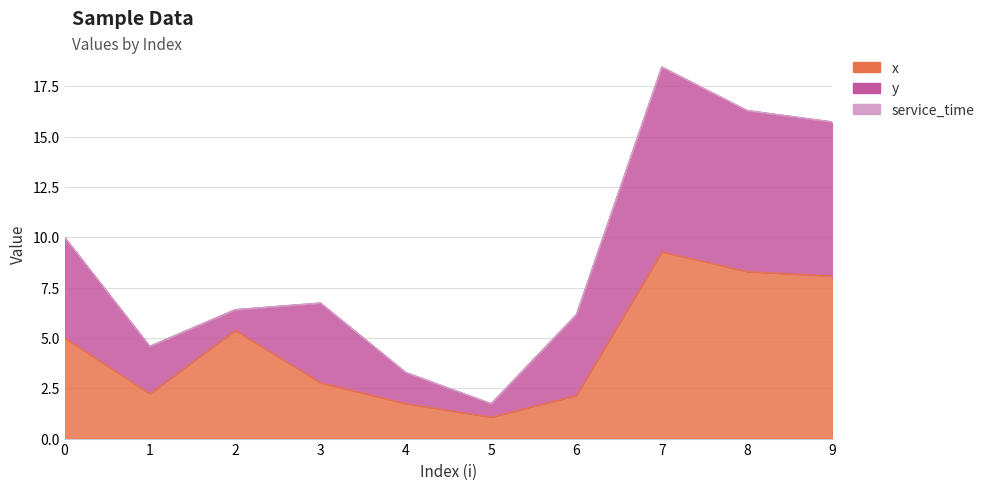

What is the total value across all series at 5?

1.7